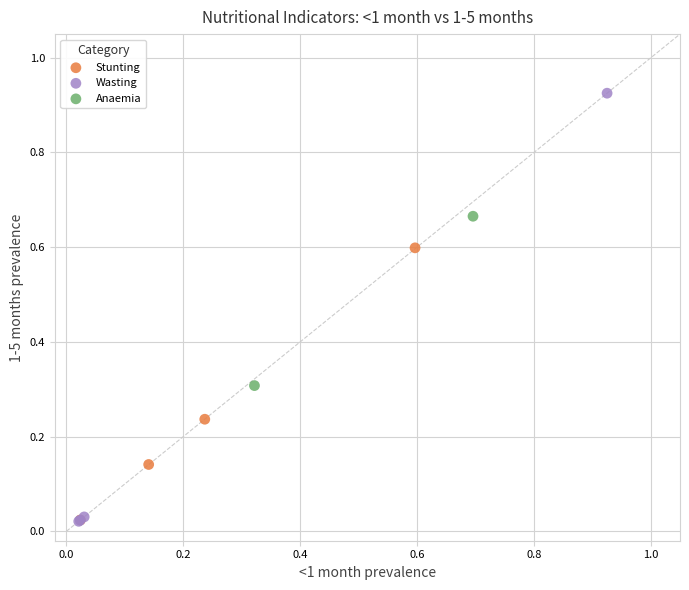

What are all the series names shown in the legend?

Stunting, Wasting, Anaemia